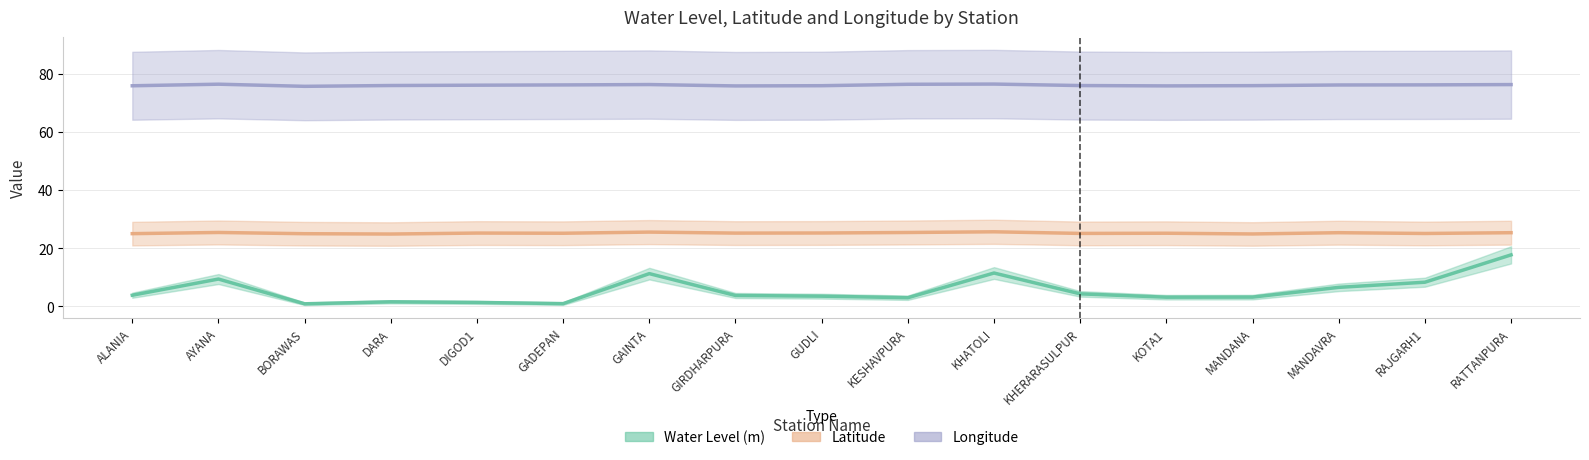

What is the sum of the long values at KHATOLI and GAINTA?

152.8